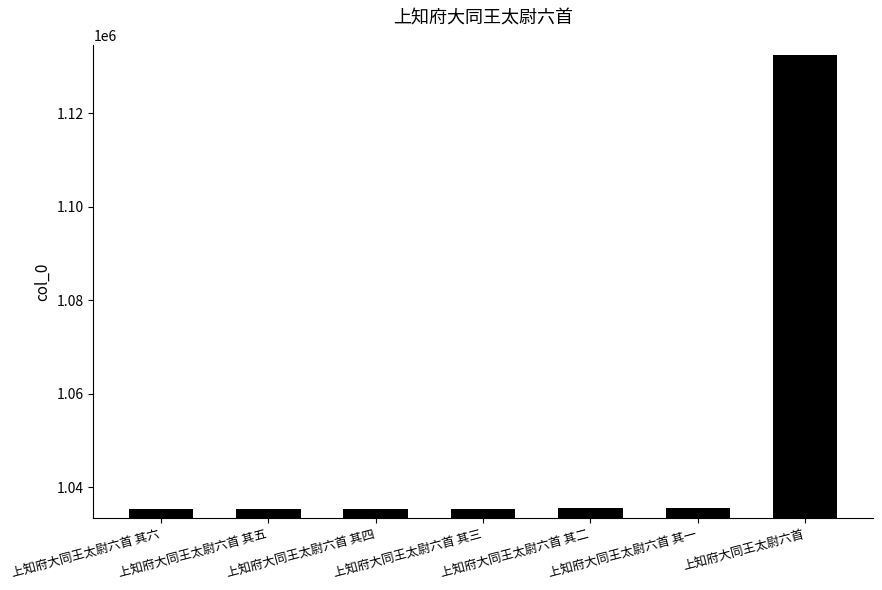

How many bars are there in total?

7